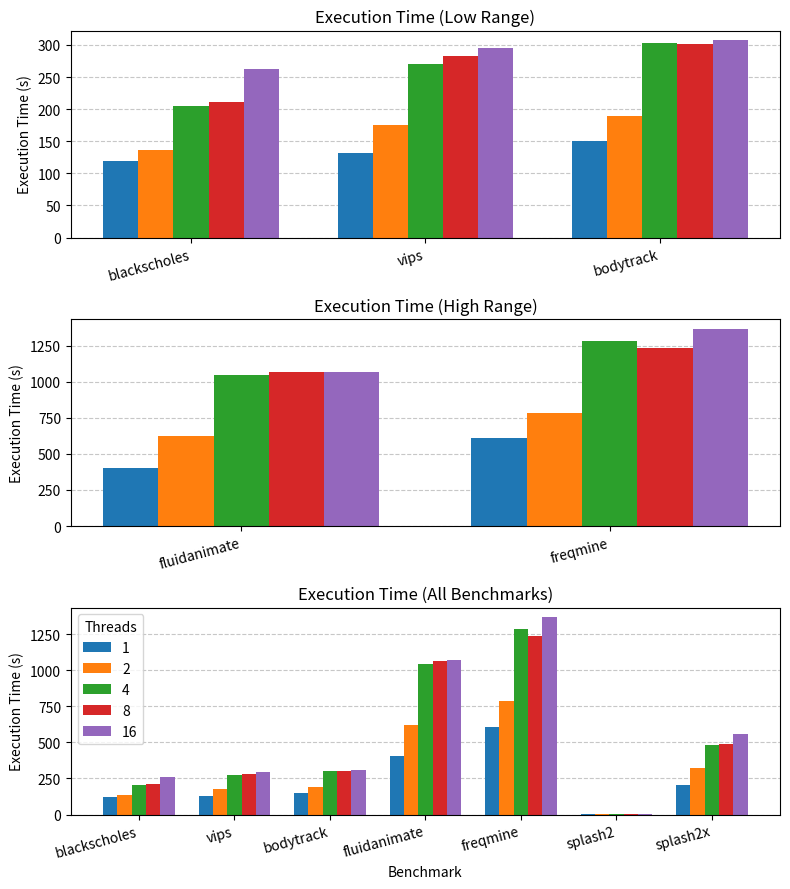

At which label is 1 closest to 303?

splash2x